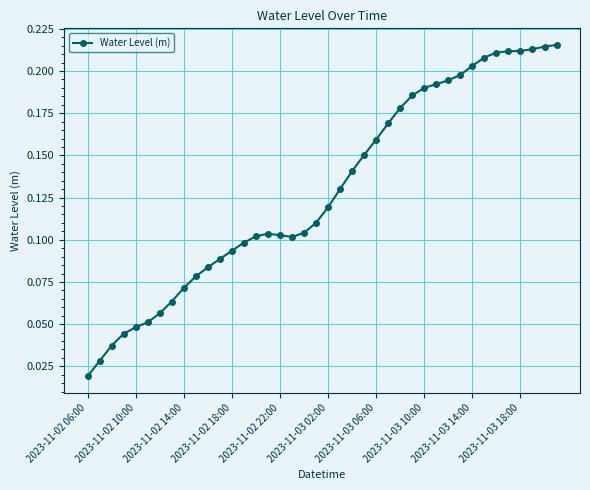

True or false: the data has more than 0 interior local peaks.

True